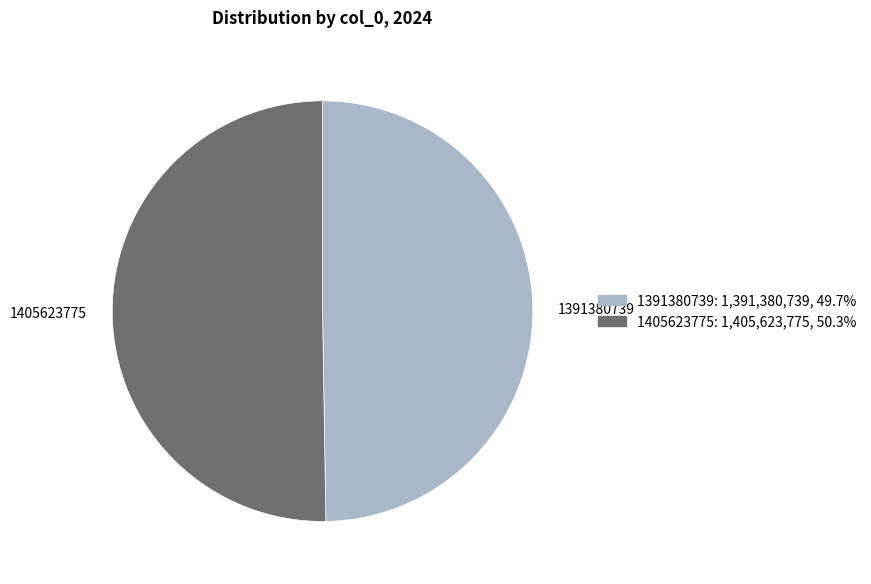

How many slices are in this pie chart?

2